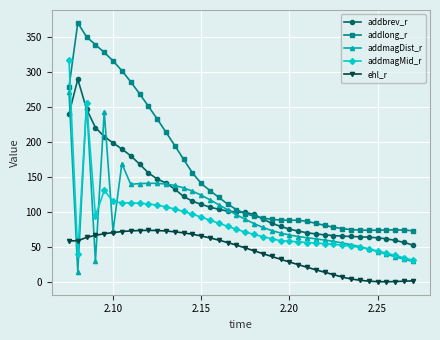

True or false: addlong_r and ehl_r cross at least once.

False